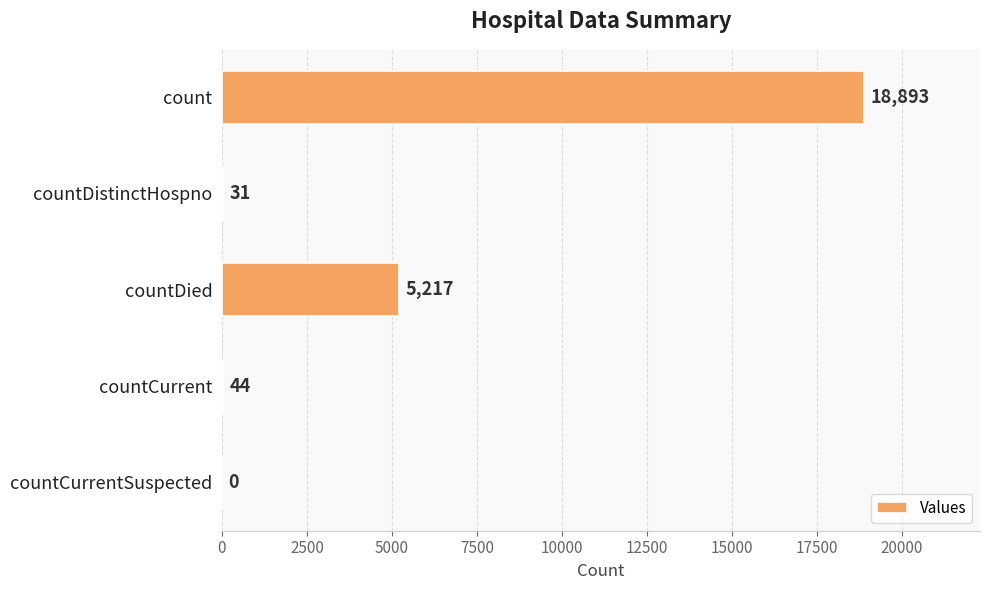

What is the sum of all values?

24185